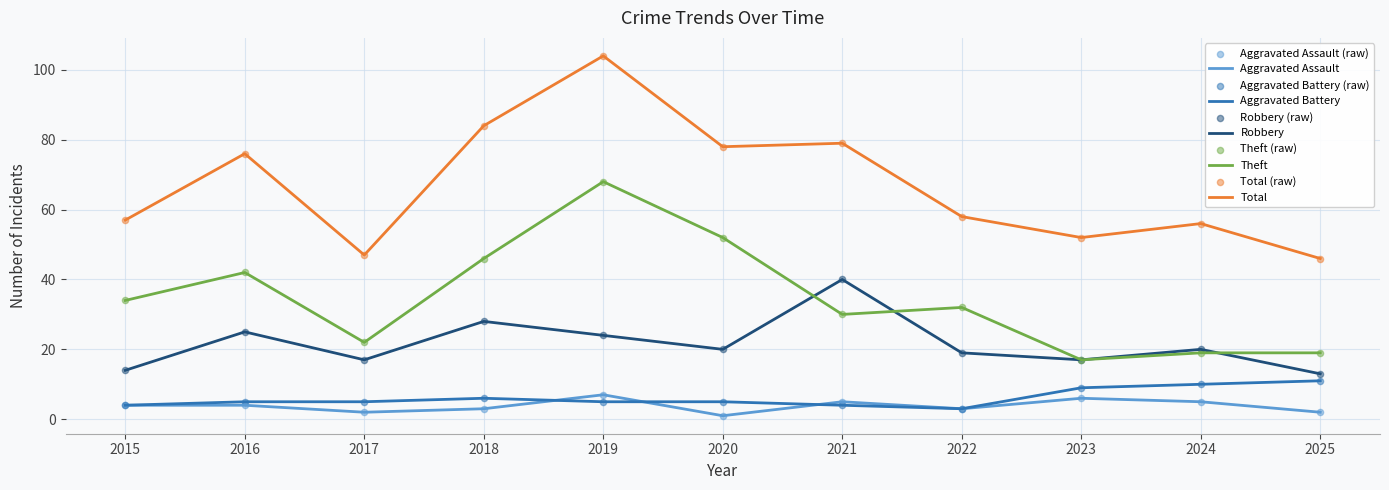

What value does the Aggravated Battery series have at 2016?

5